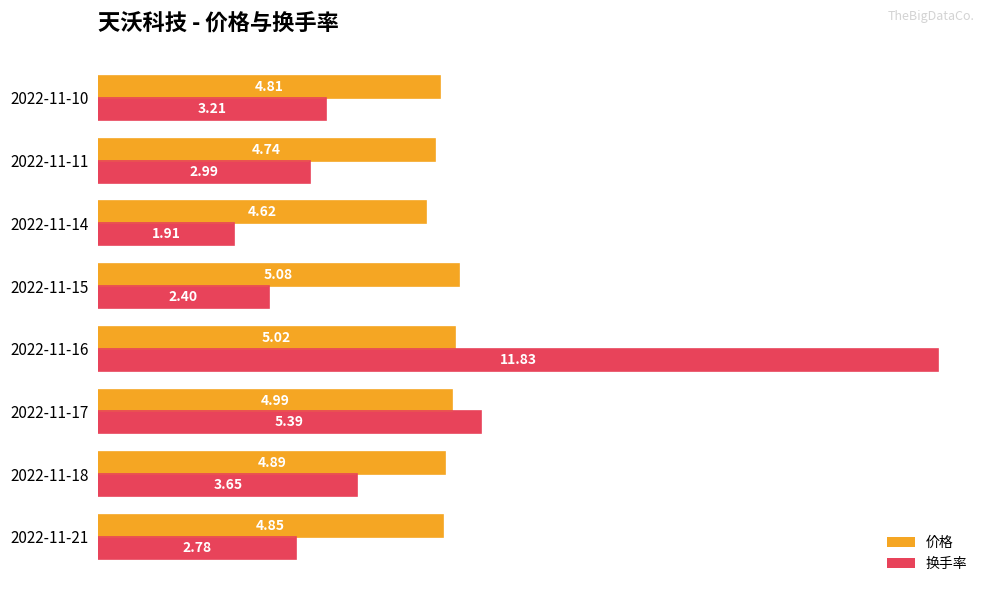

Rank the series by their average value, from lowest to highest.

换手率, 价格